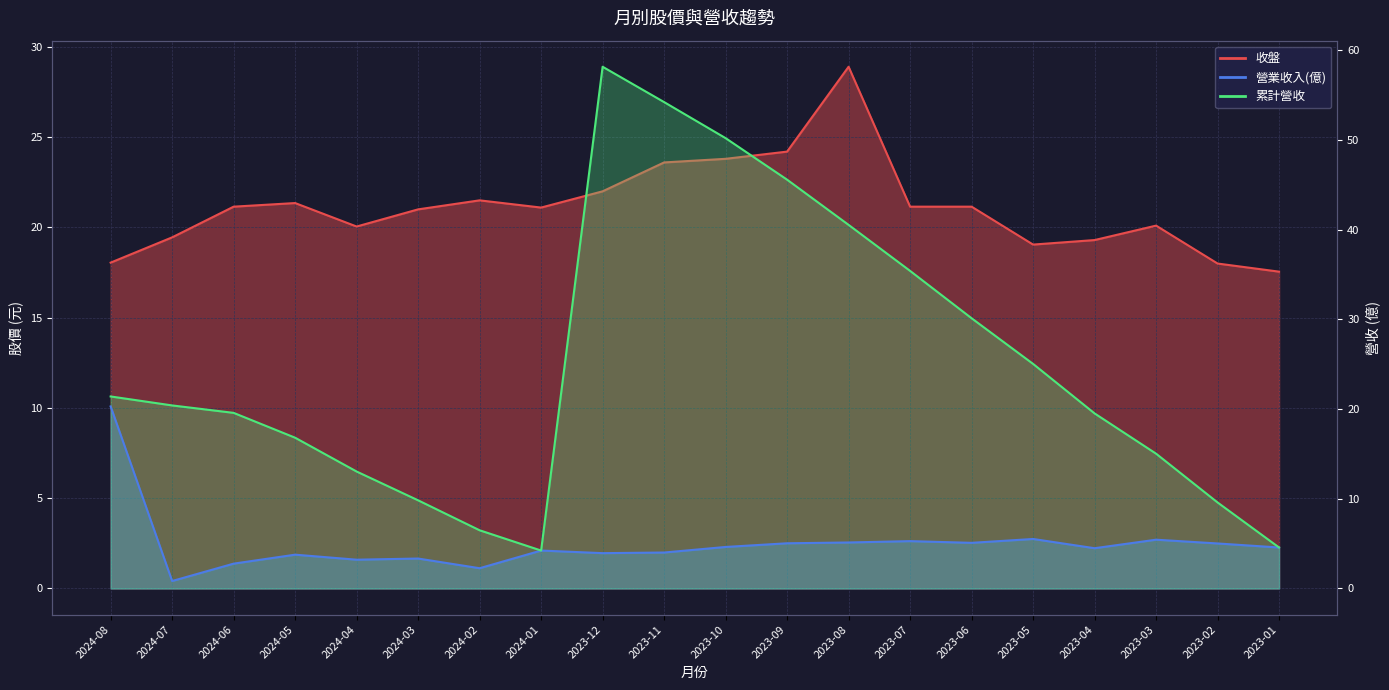

At which label does 收盤 reach its peak?

2023-08